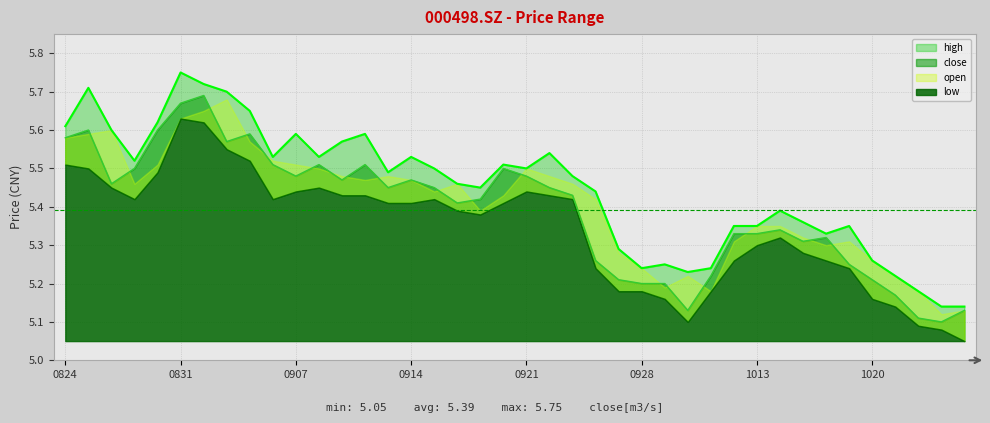

True or false: high and low intersect in this chart.

False